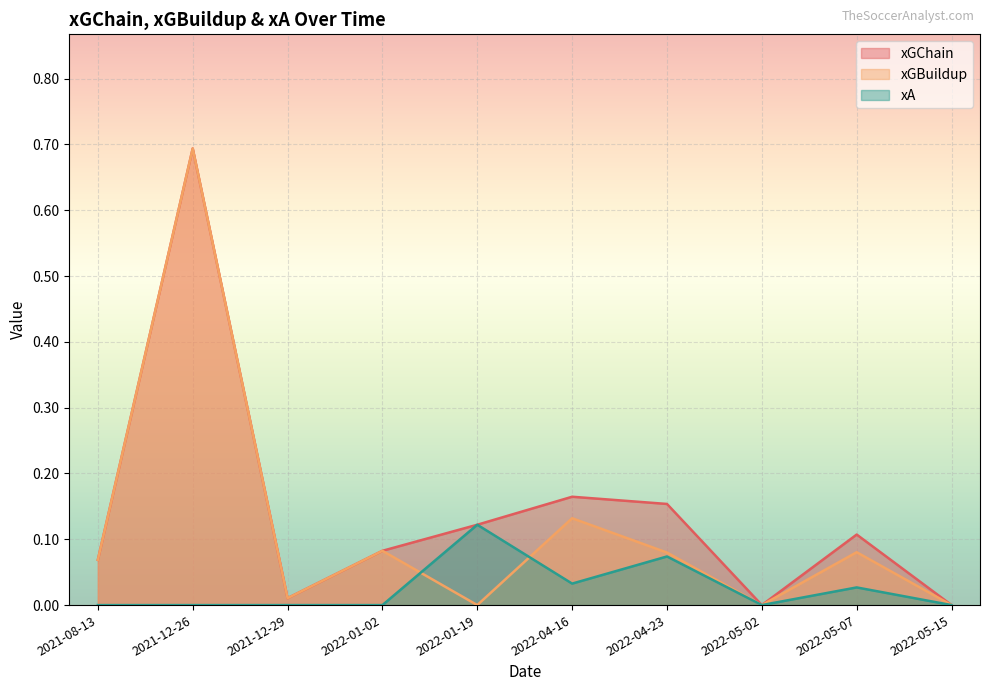

Between 2022-01-02 and 2022-05-02, which is larger?

2022-01-02